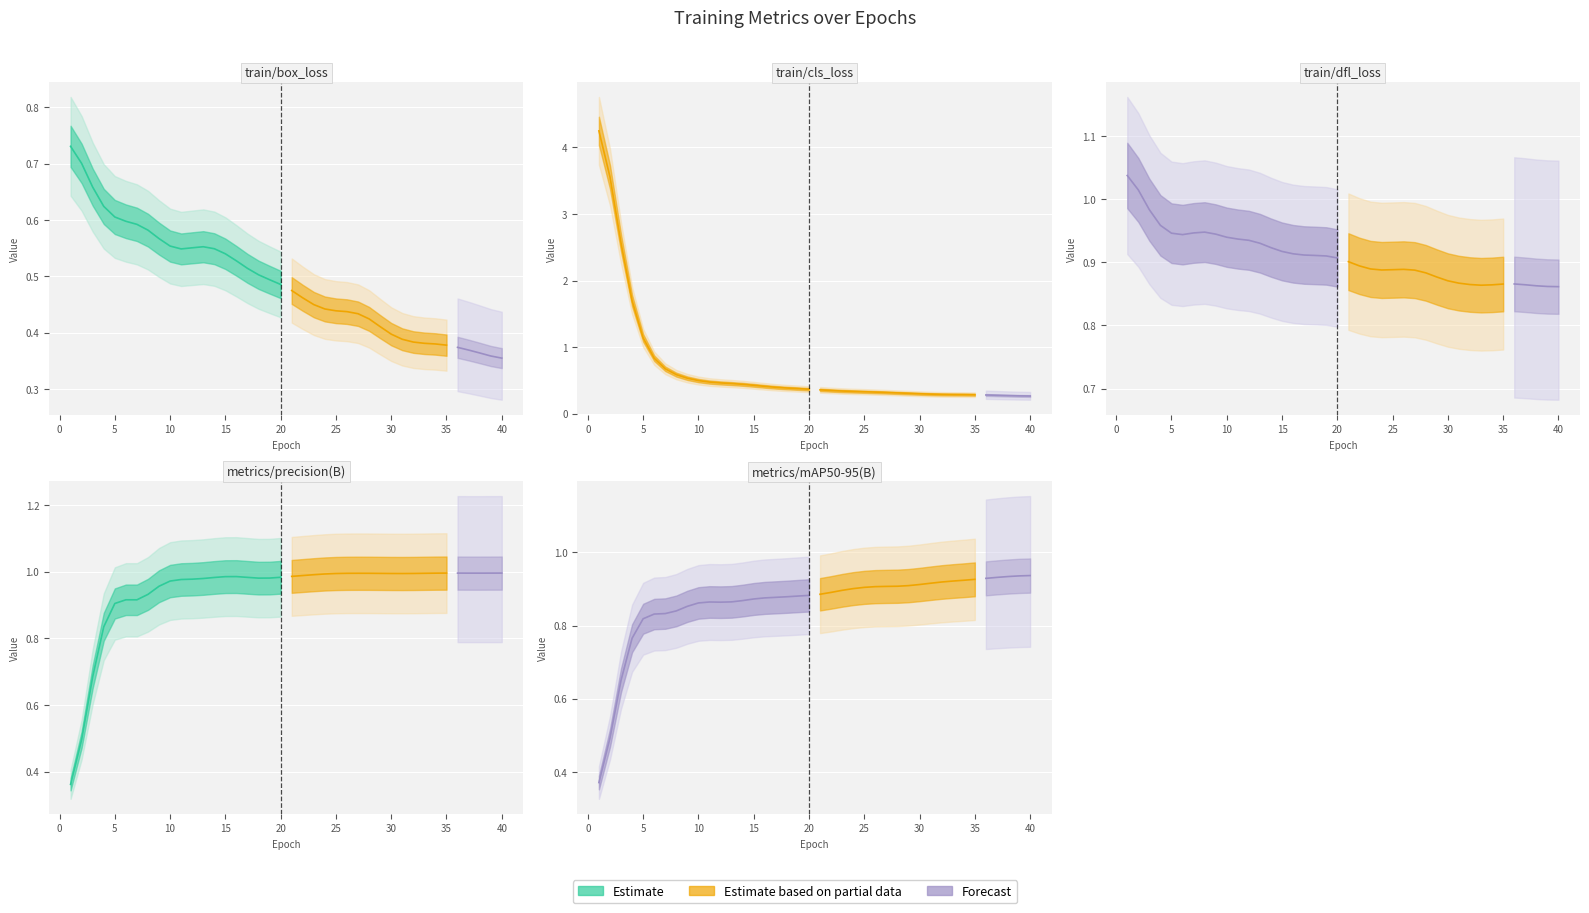

At which label is metrics/mAP50-95(B) closest to 0?

1